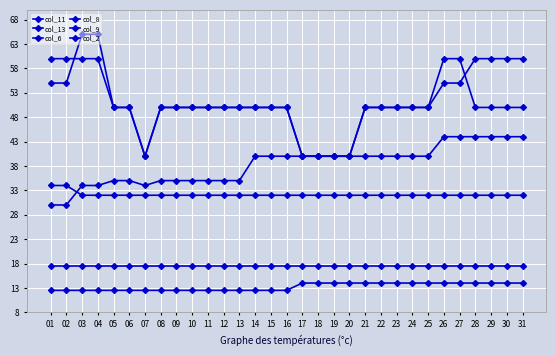

Is this an area chart (filled region under the line)?

No